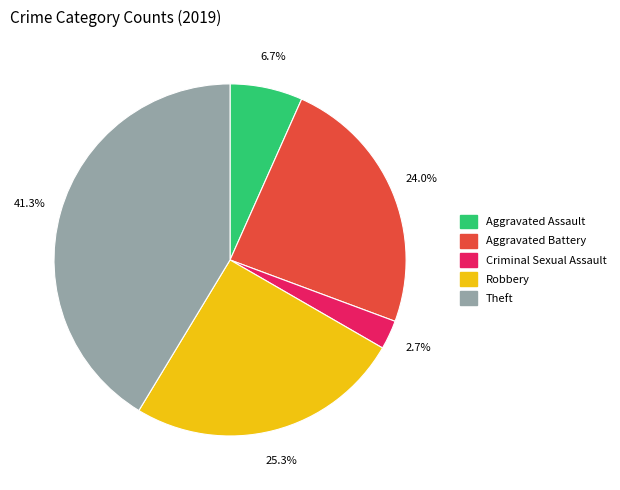

Between Robbery and Criminal Sexual Assault, which is larger?

Robbery